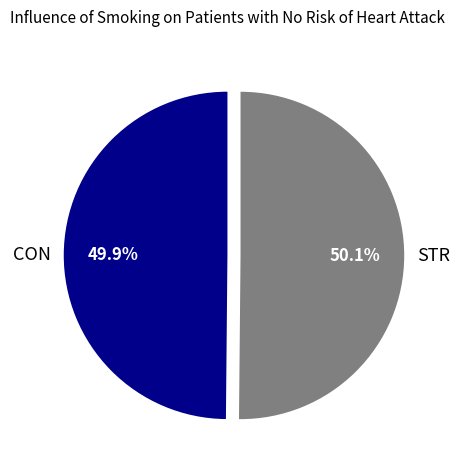

How many segments does this pie chart have?

2